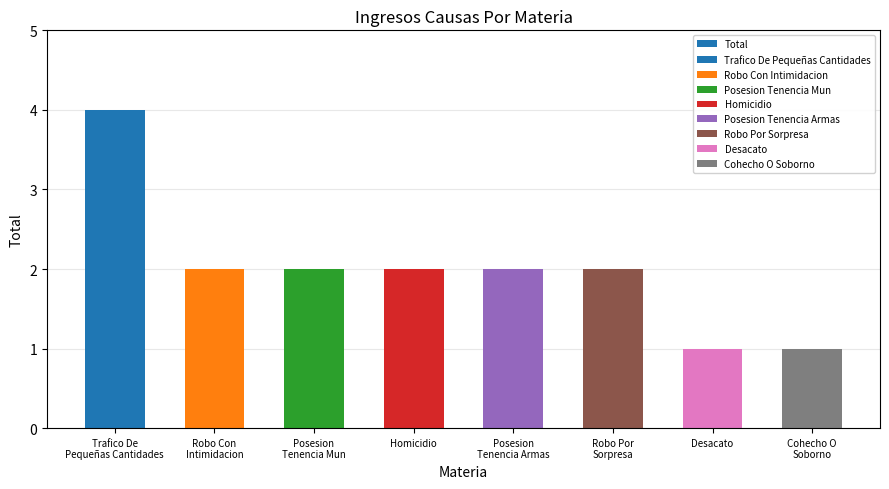

Approximately how many times larger is the value at Robo Con
Intimidacion compared to Posesion
Tenencia Mun?

1.0